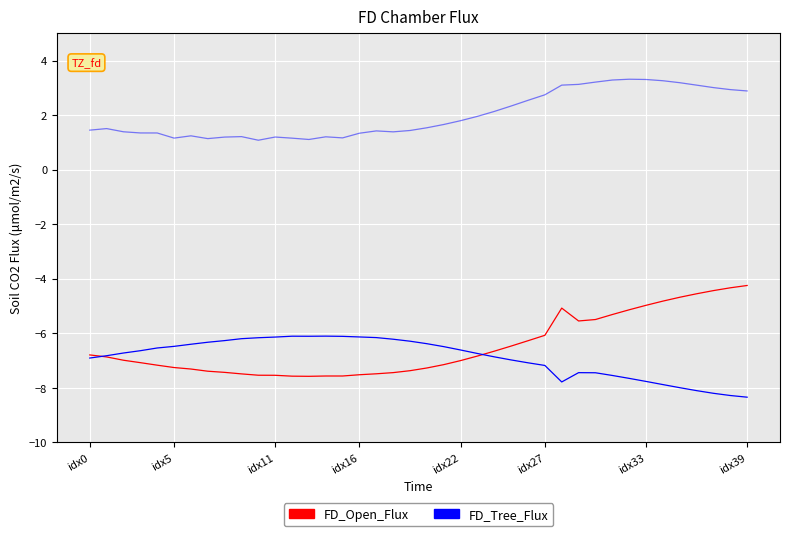

Reading left to right, transcribe all the data shown in this chart.

FD_Open_Flux: -6.8	-6.9	-7.0	-7.1	-7.2	-7.3	-7.3	-7.4	-7.4	-7.5	-7.5	-7.5	-7.6	-7.6	-7.6	-7.6	-7.5	-7.5	-7.4	-7.4	-7.3	-7.2	-7.0	-6.8	-6.7	-6.5	-6.3	-6.1	-5.1	-5.6	-5.5	-5.3	-5.1	-5.0	-4.8	-4.7	-4.6	-4.4	-4.3	-4.2
FD_Tree_Flux: -6.9	-6.8	-6.7	-6.6	-6.5	-6.5	-6.4	-6.3	-6.3	-6.2	-6.2	-6.1	-6.1	-6.1	-6.1	-6.1	-6.1	-6.2	-6.2	-6.3	-6.4	-6.5	-6.6	-6.7	-6.9	-7.0	-7.1	-7.2	-7.8	-7.4	-7.5	-7.5	-7.7	-7.8	-7.9	-8.0	-8.1	-8.2	-8.3	-8.3